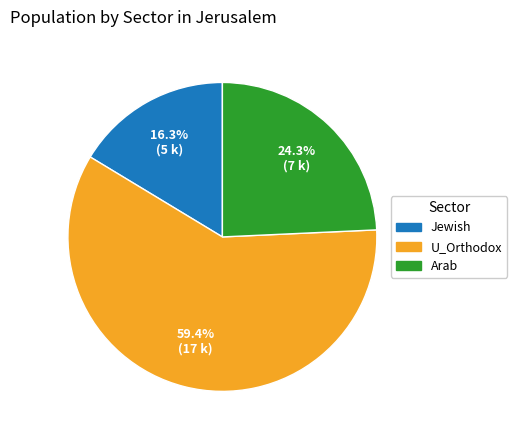

What is the total percentage of Arab and Jewish?

40.6%